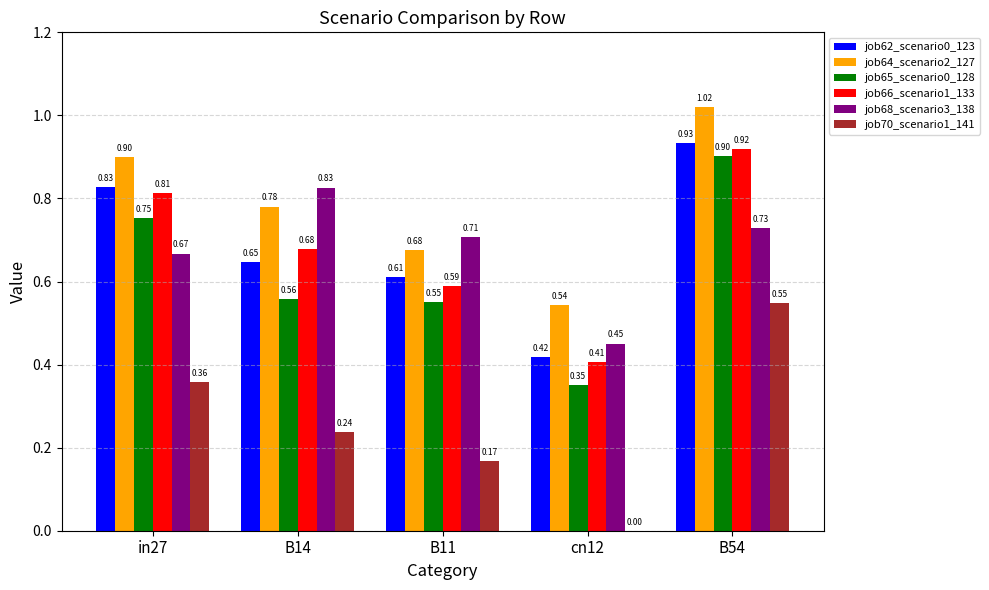

What is the sum of the job68_scenario3_138 values at cn12 and B54?

1.2